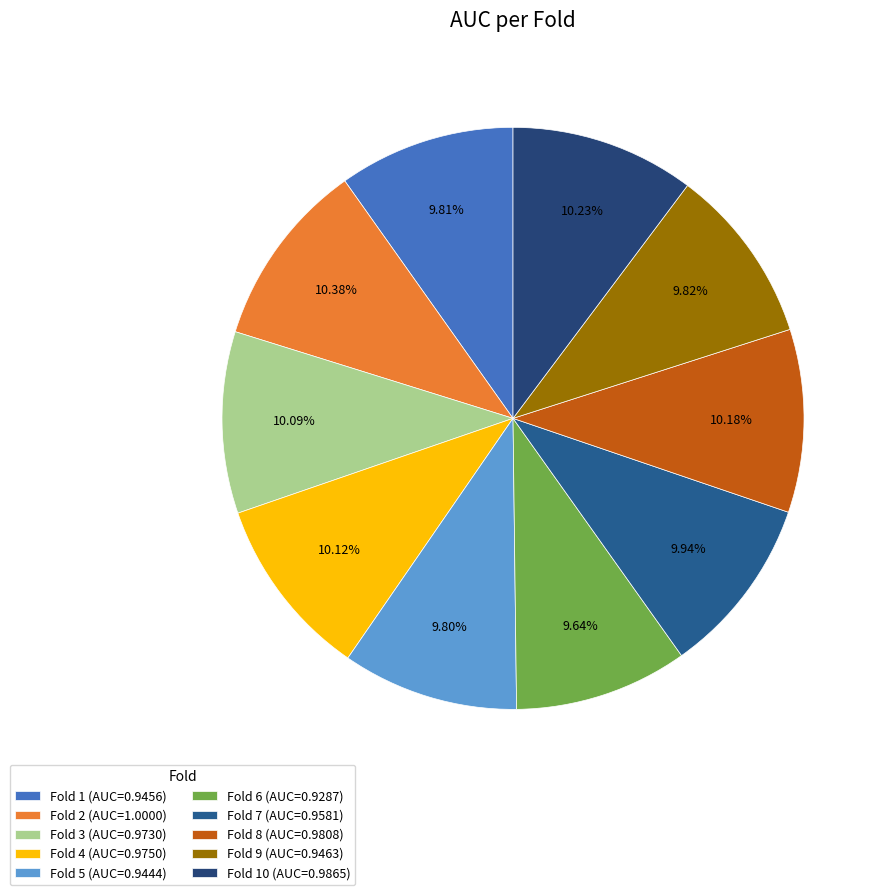

Which category has the biggest portion of the pie?

Fold 2